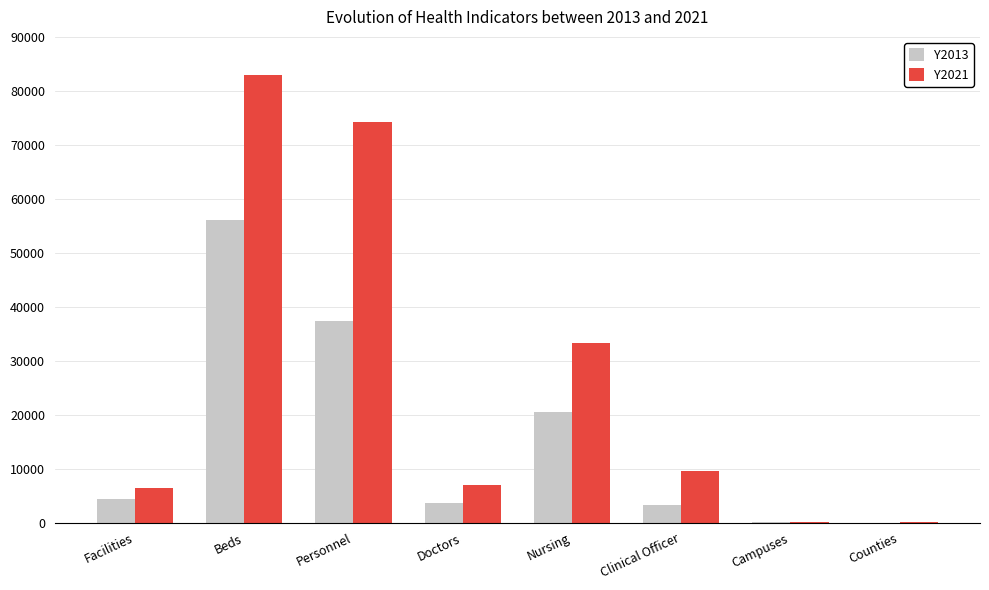

True or false: Y2021 has a value of 20162 at Nursing.

False